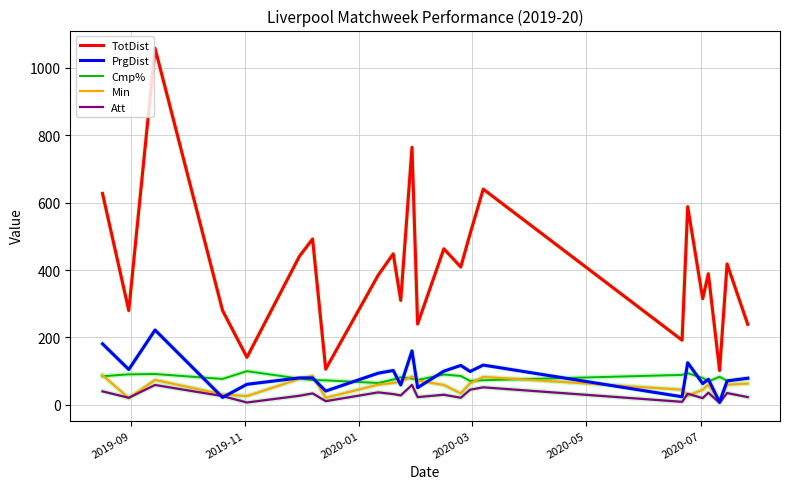

What is the maximum value shown in the chart?

1058.0